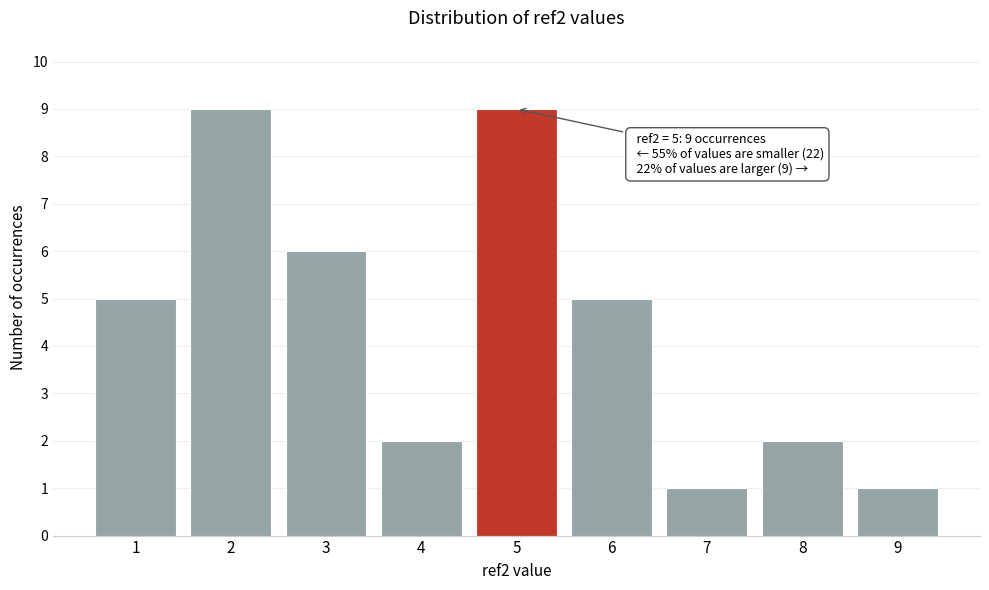

Reading left to right, what are all the values shown in this chart?

1=5	2=9	3=6	4=2	5=9	6=5	7=1	8=2	9=1